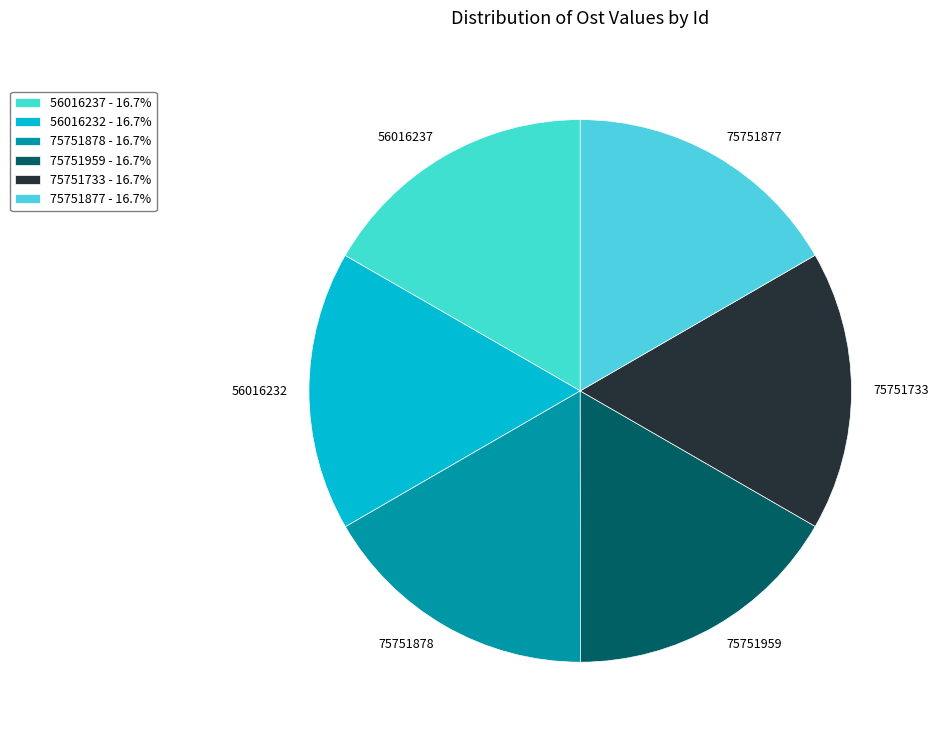

Approximately how many times larger is the value at 75751959 compared to 56016232?

1.0